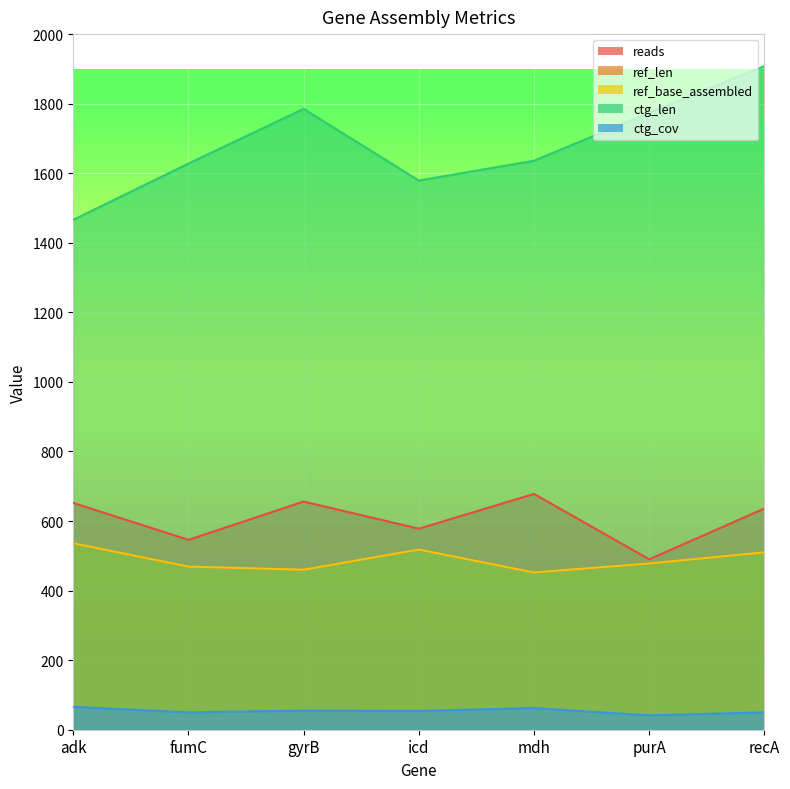

How many lines are shown in the chart?

5